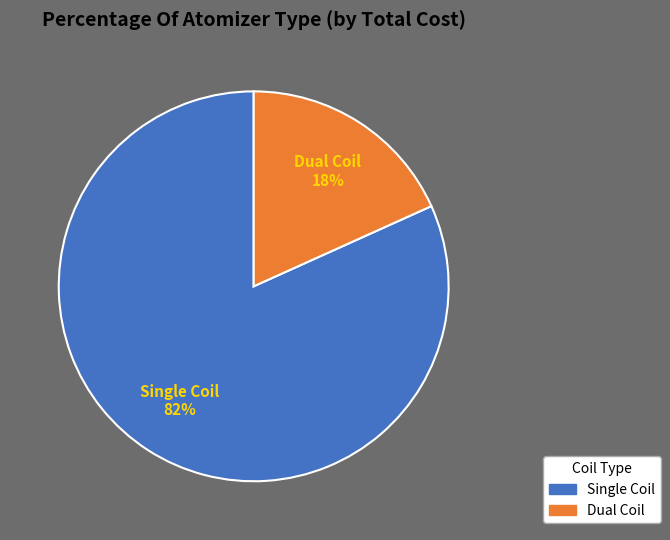

To the nearest percent, what is the average slice percentage?

50%